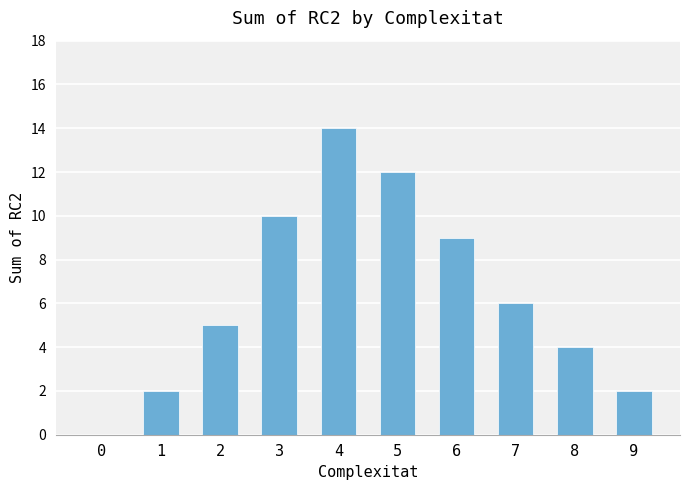

How many data points does each series have?

10